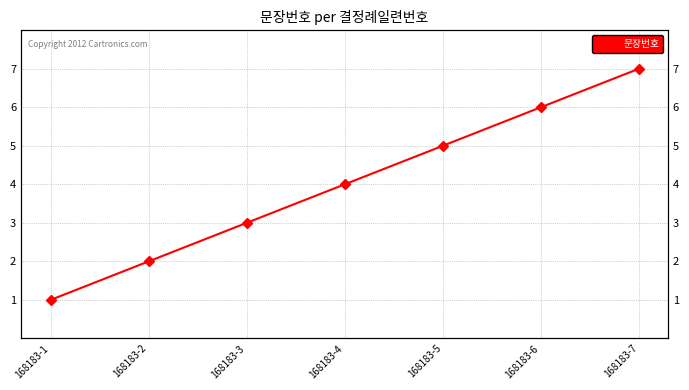

Reading left to right, transcribe all the data shown in this chart.

168183-1=1	168183-2=2	168183-3=3	168183-4=4	168183-5=5	168183-6=6	168183-7=7